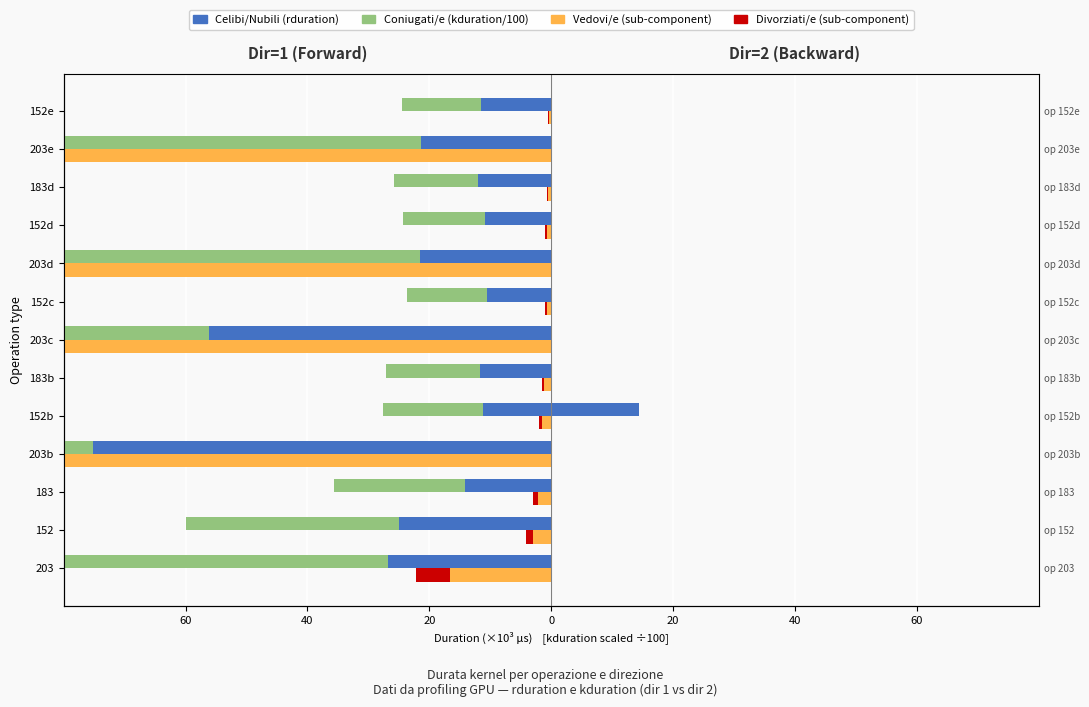

What is the difference between the maximum and minimum values in the Coniugati/e series?

1522.9